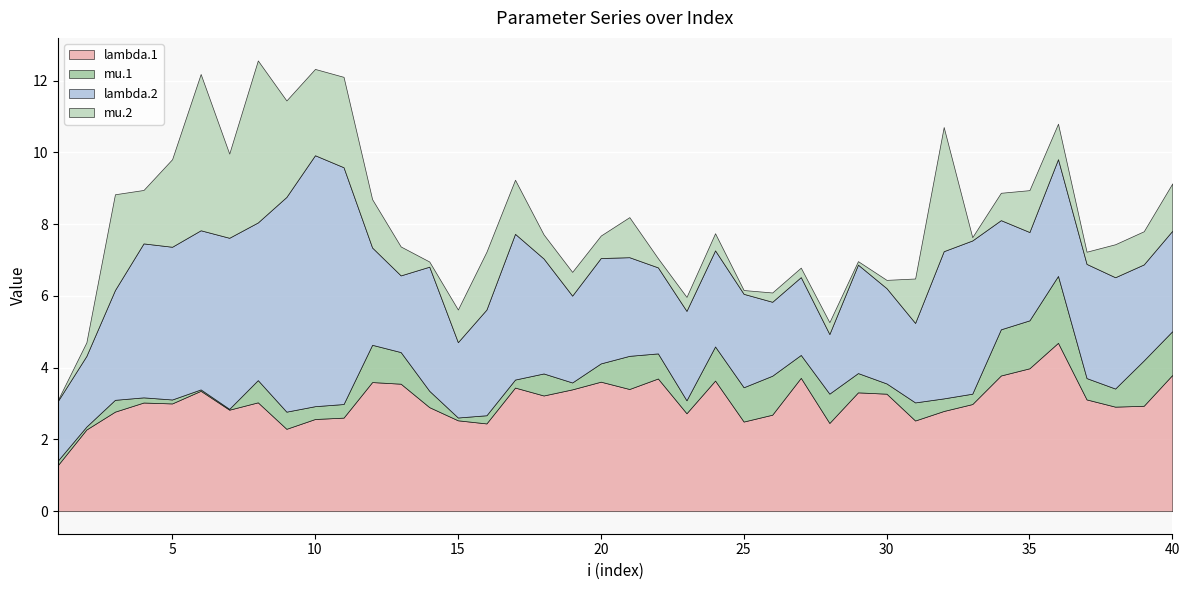

List the series in order of their peak value, lowest first.

mu.1, mu.2, lambda.1, lambda.2